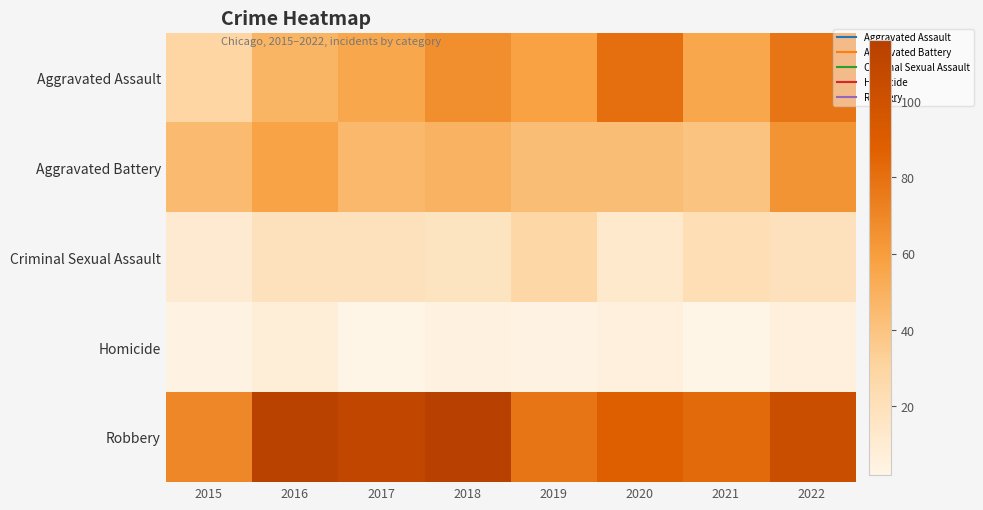

What is the spread (max minus min) of values at 2020?

82